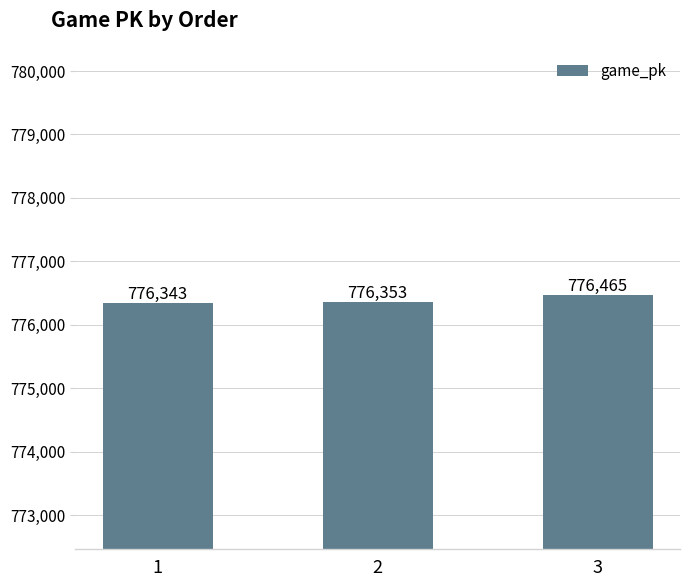

Are the bars grouped side by side (vs. stacked)?

No